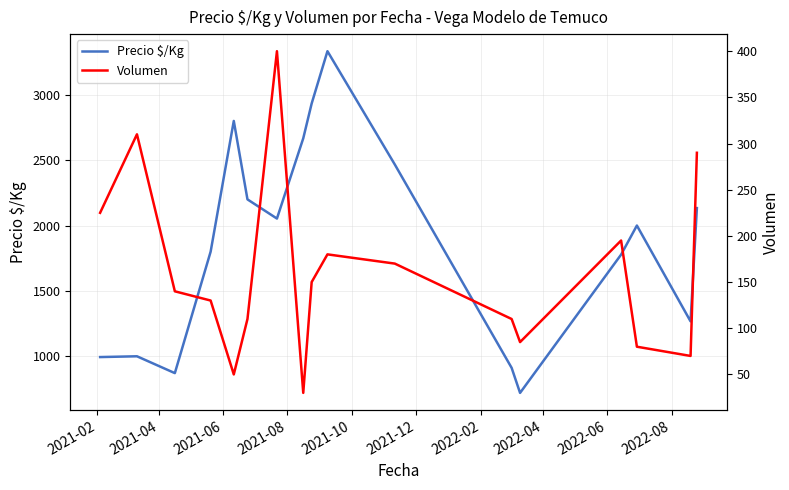

What is the lowest value of the Precio $/Kg series?

720.0